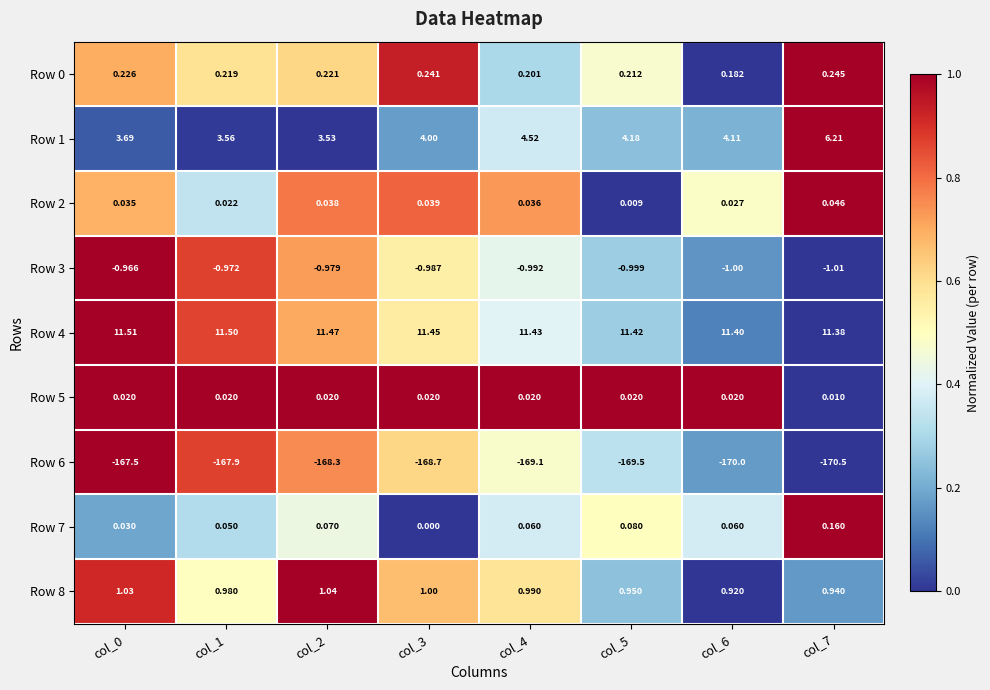

How many series are shown in this chart?

9